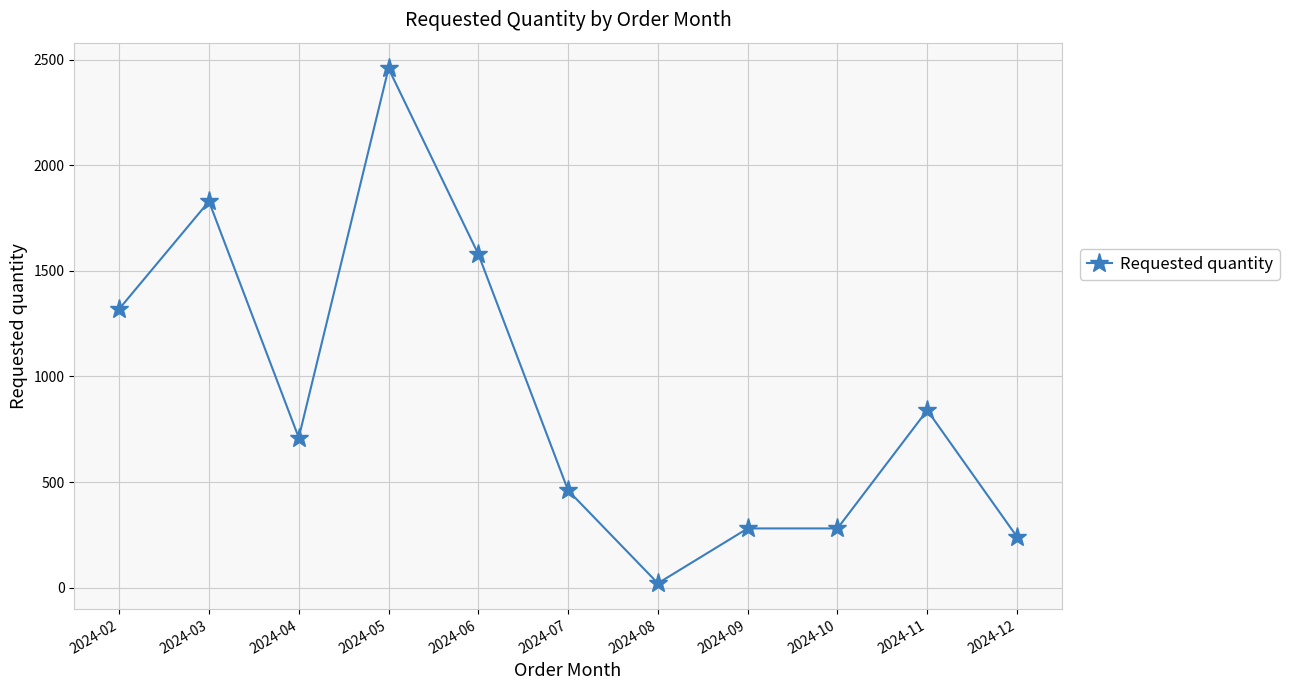

What is the difference between the second highest and second lowest values?

1590